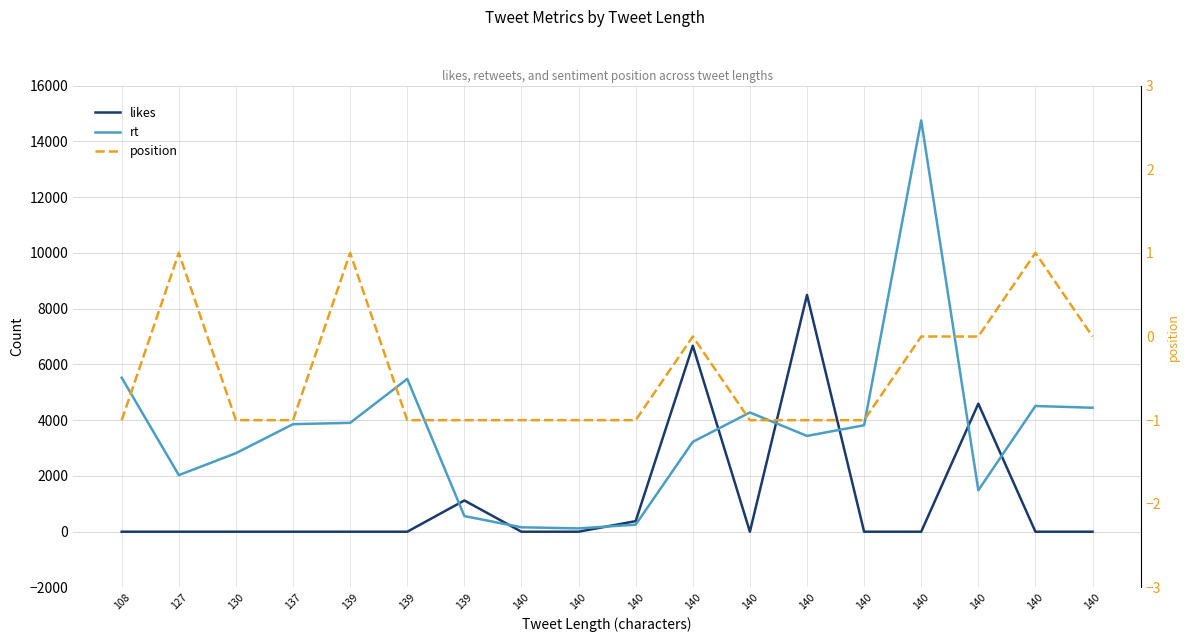

How many position values are between -1 and 0?

15